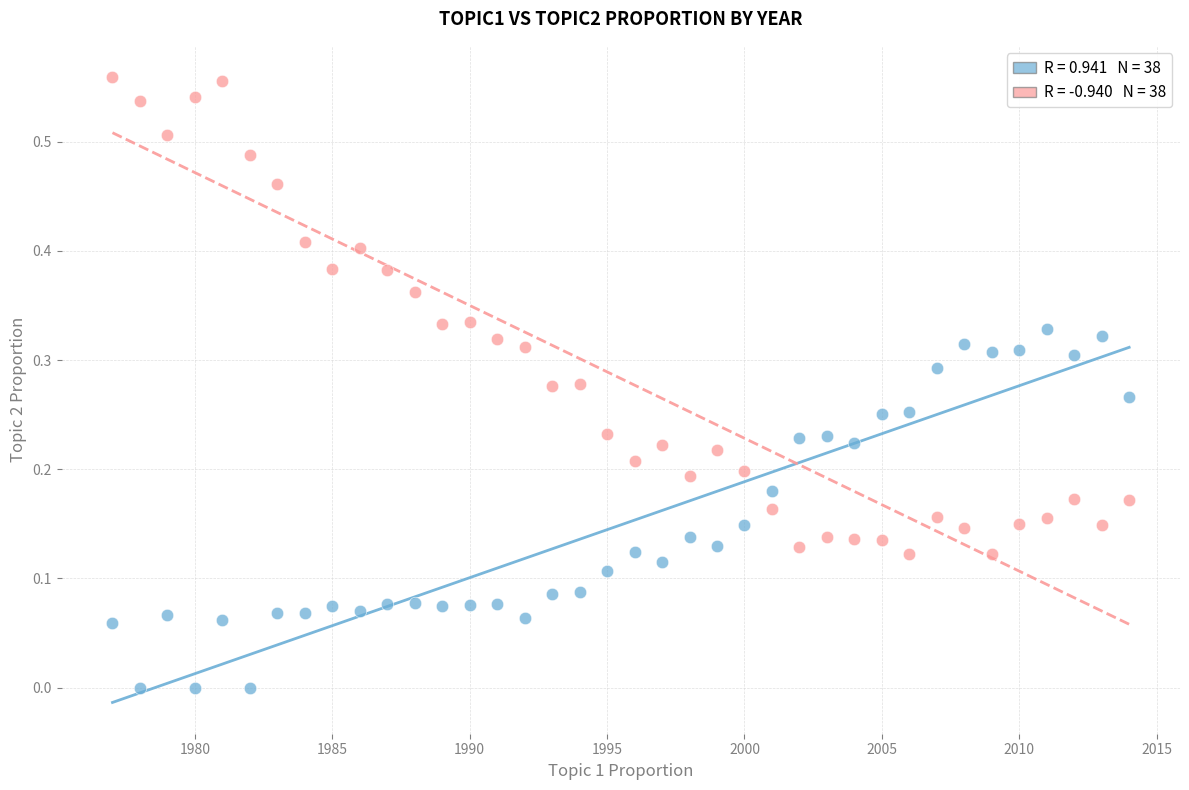

Across all data points, what is the range of X values (max minus min)?

37.0